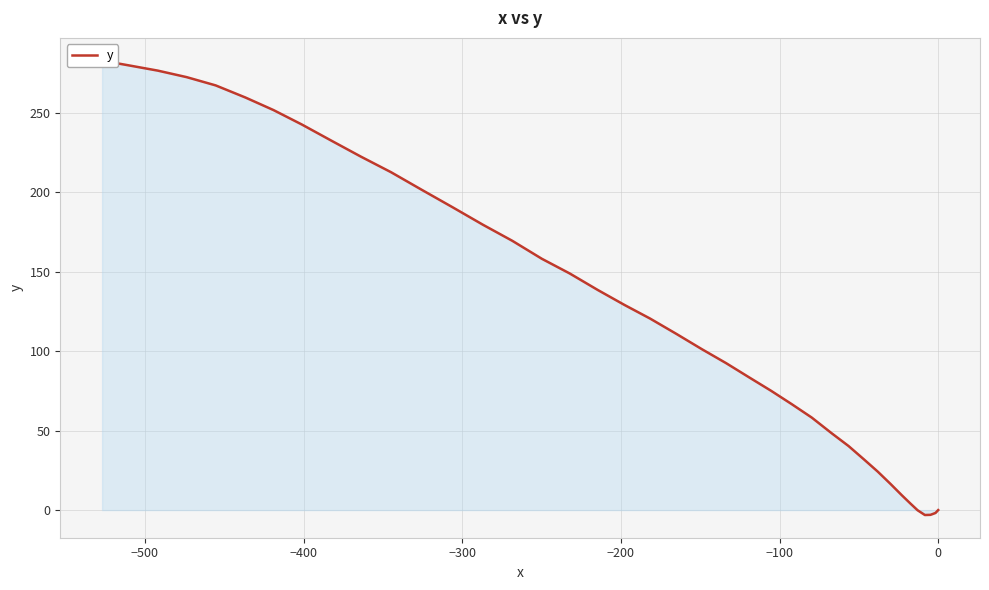

How many negative values are there?

5